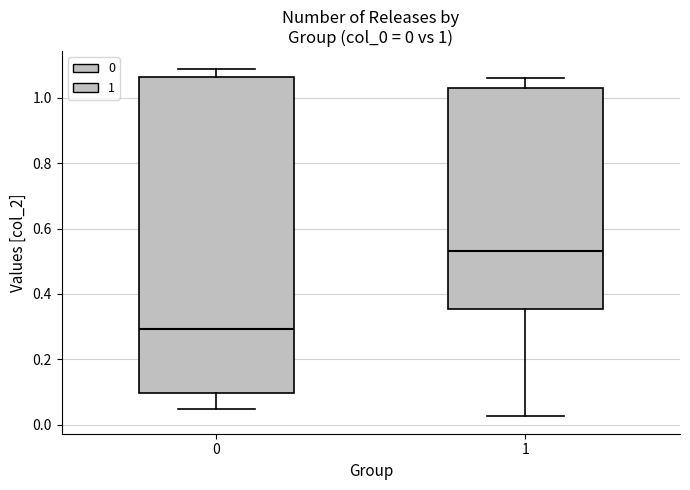

Which box has the highest median line?

1